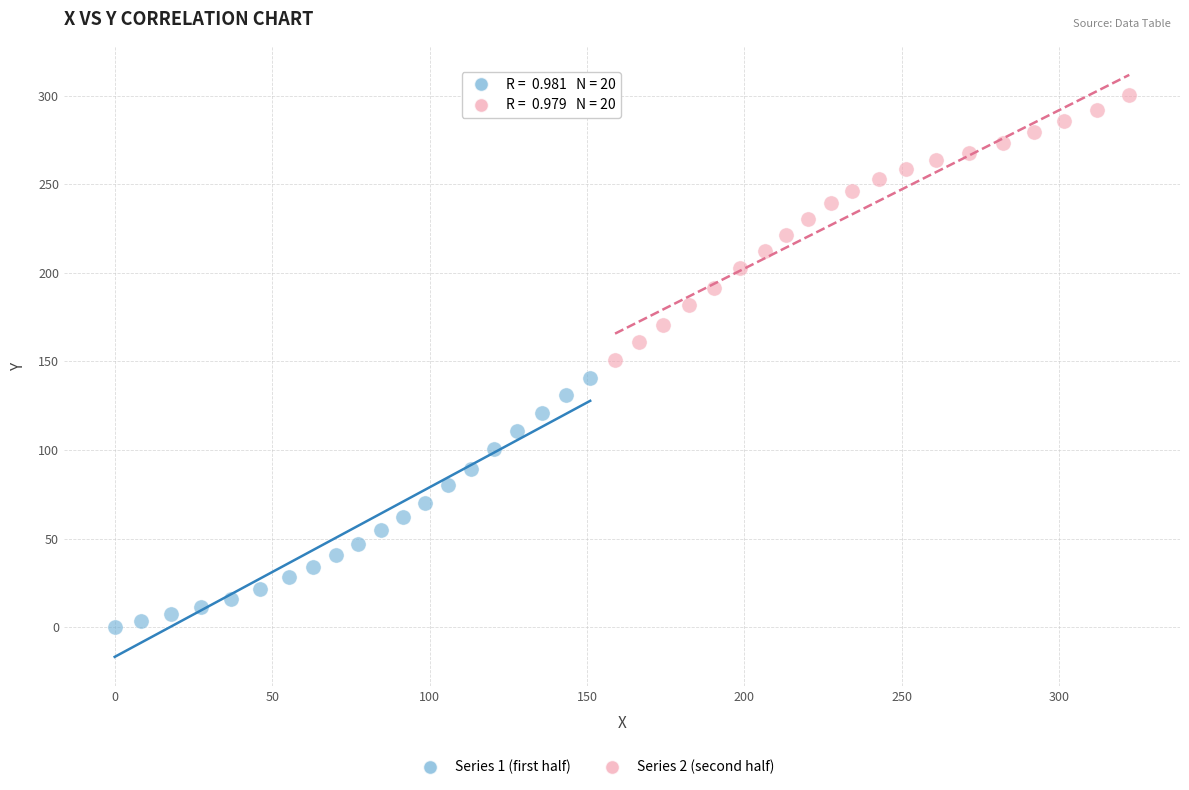

Which series has the largest Y range (max minus min)?

Series 2 (second half)